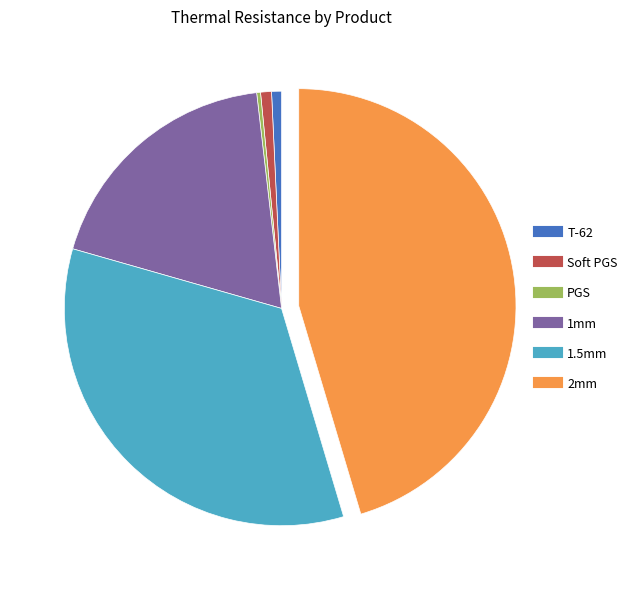

Is it true that PGS is 14% of the pie?

False